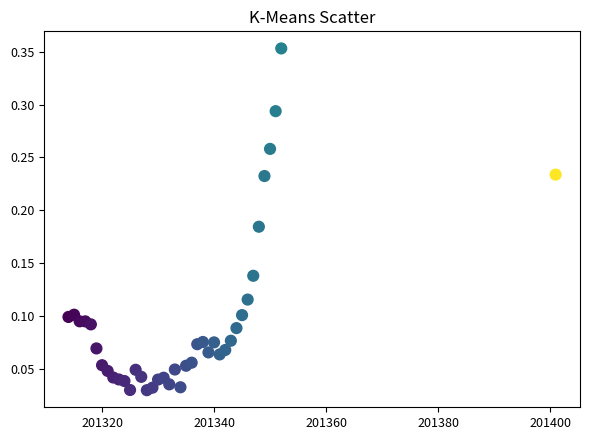

What is the range of X values (max minus min)?

87.0